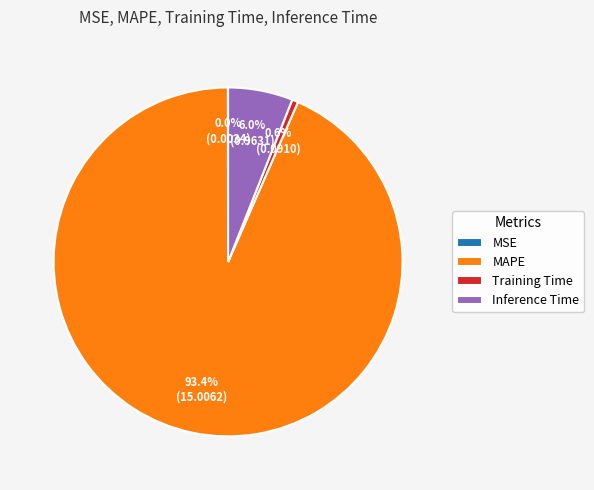

How much of the chart is everything except Training Time?

99.4%